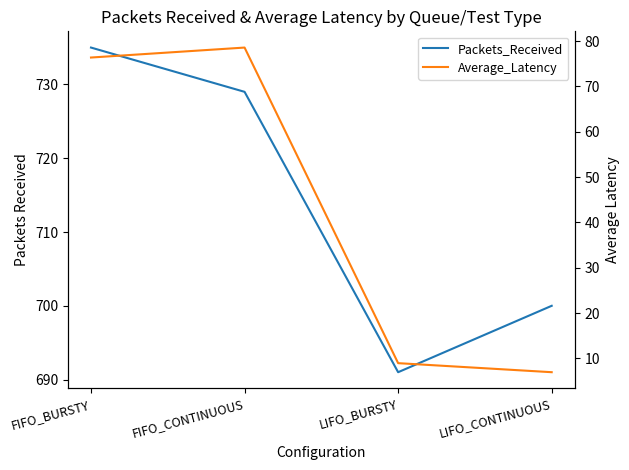

At which label does Average_Latency reach its minimum?

LIFO_CONTINUOUS